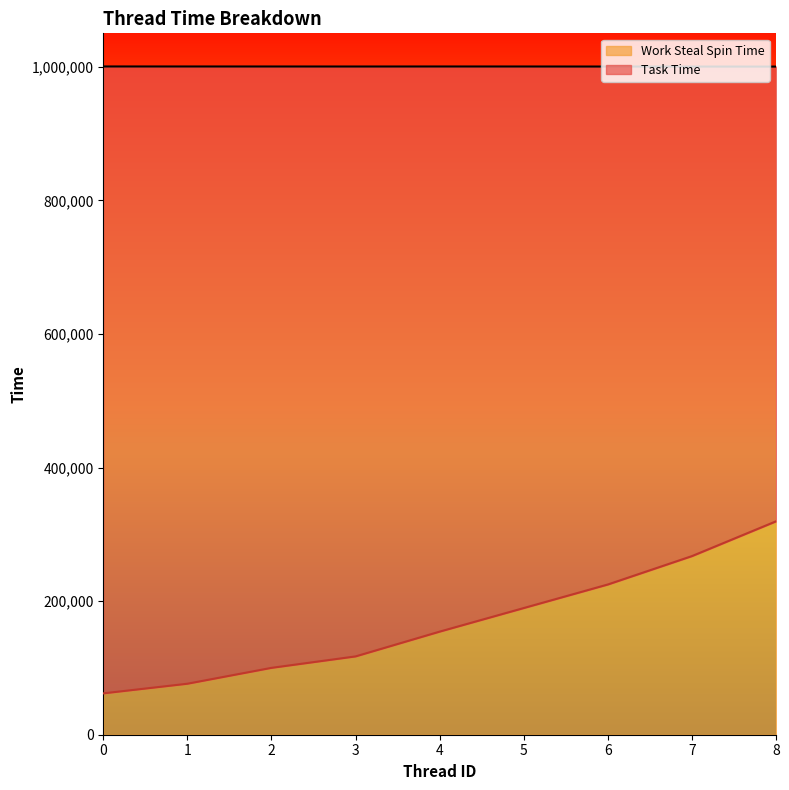

Reading left to right, list all the values displayed in this chart.

0=61922	1=76335	2=100102	3=117243	4=154350	5=189662	6=224929	7=267441	8=319543